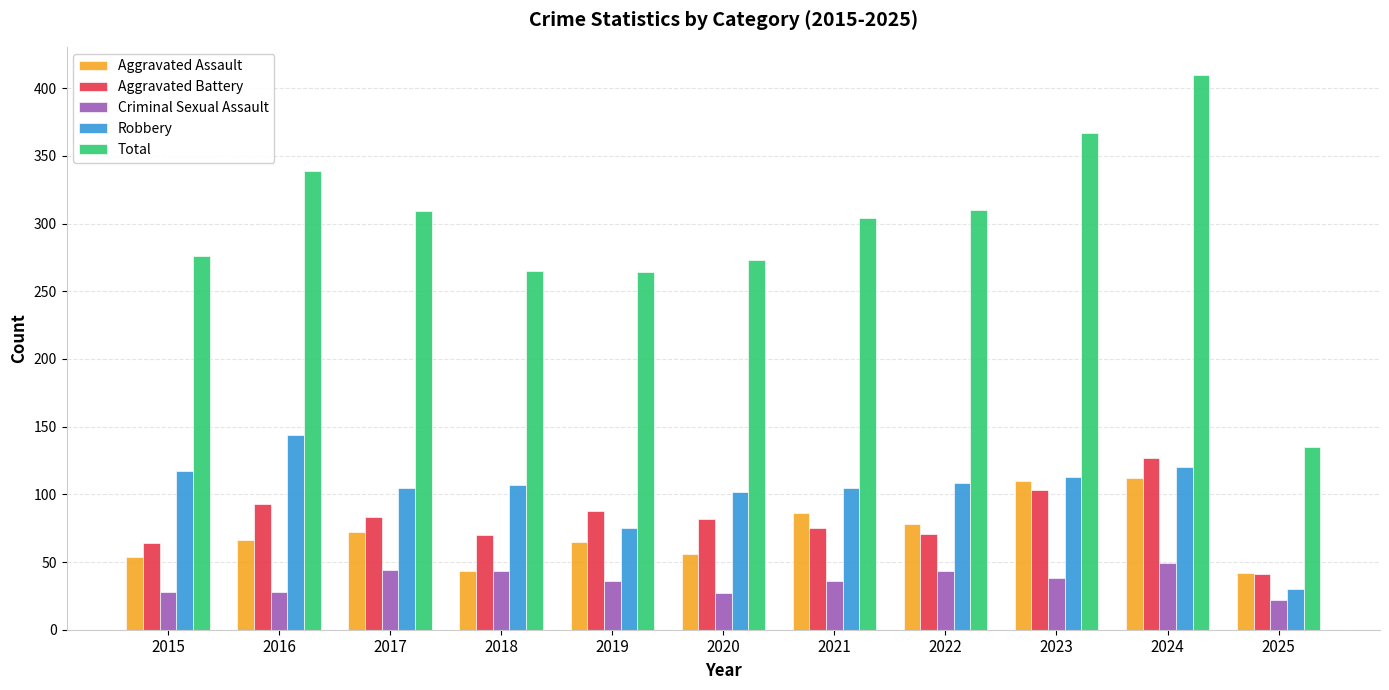

How many values in the Aggravated Battery series are below 82?

5